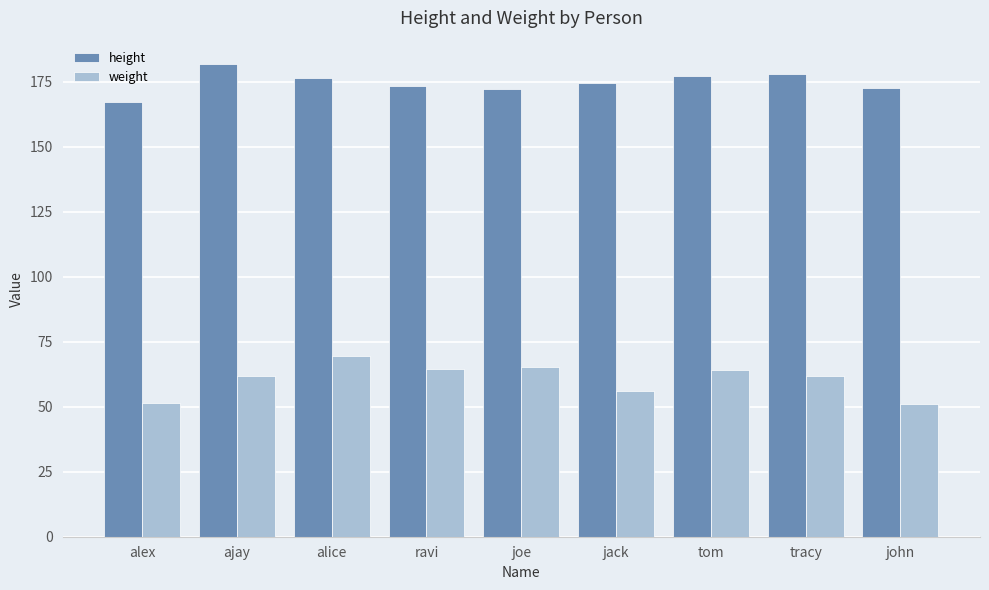

Which series changed the most between alex and joe?

weight